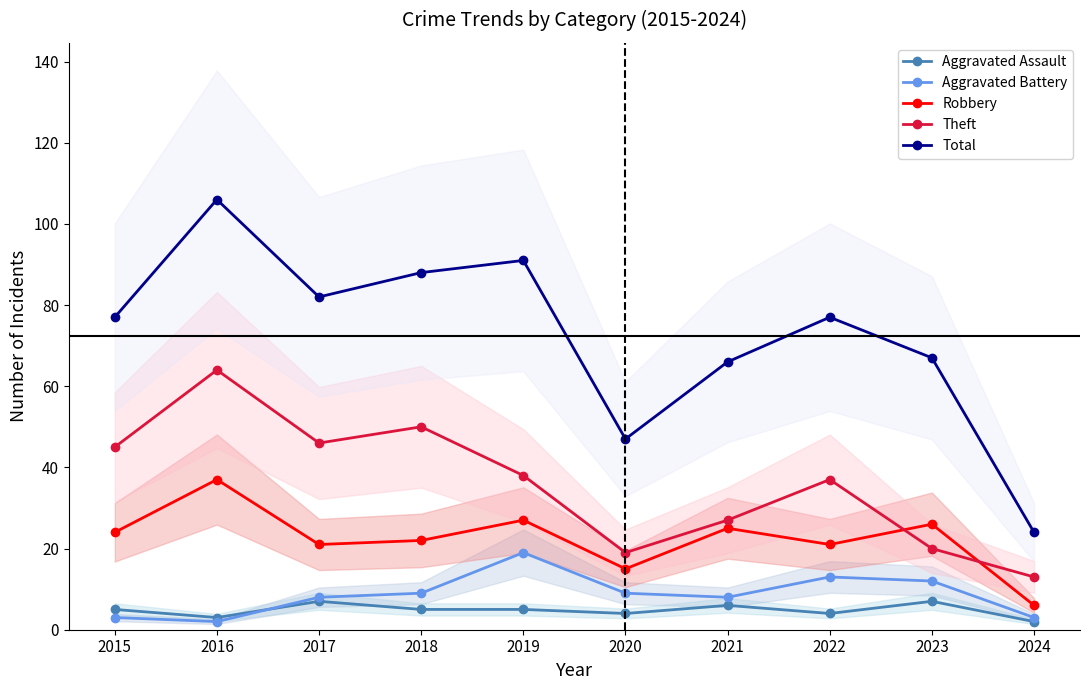

Which has a higher value, 2017 or 2016?

2017